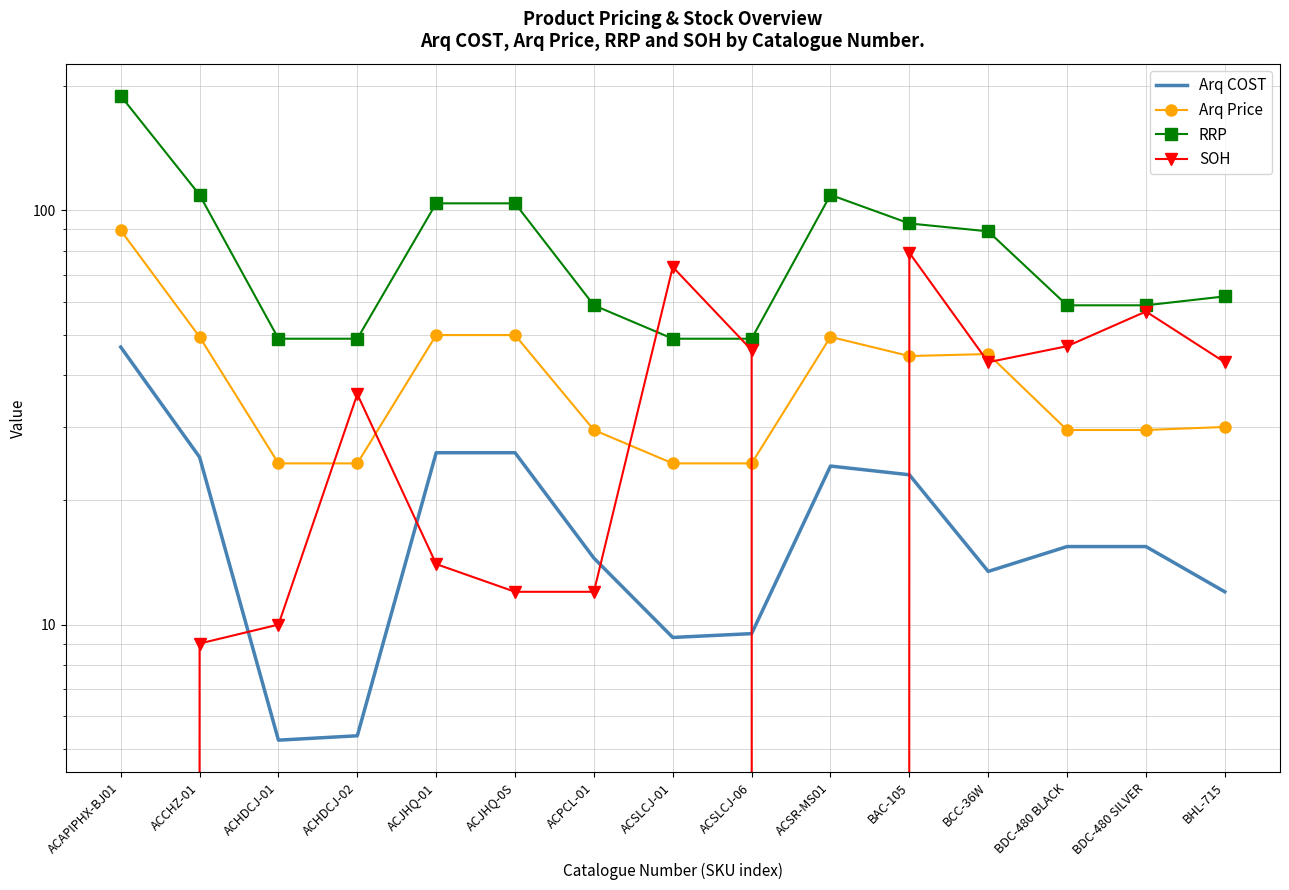

True or false: Arq COST has more than 1 points higher than both neighbors.

False